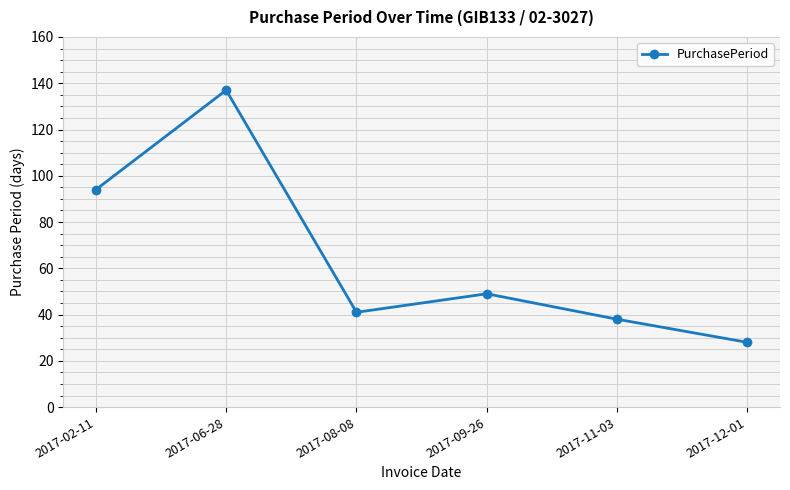

True or false: the data has more than 0 interior local peaks.

True